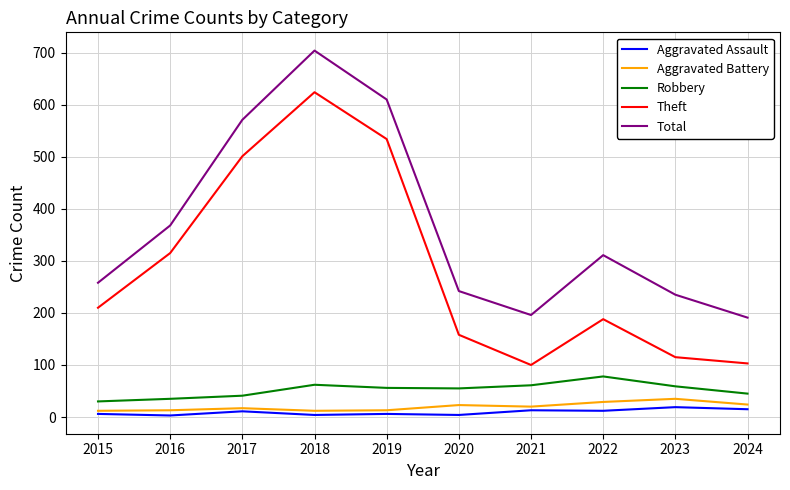

The value of Theft at 2015 is 210. True or false?

True